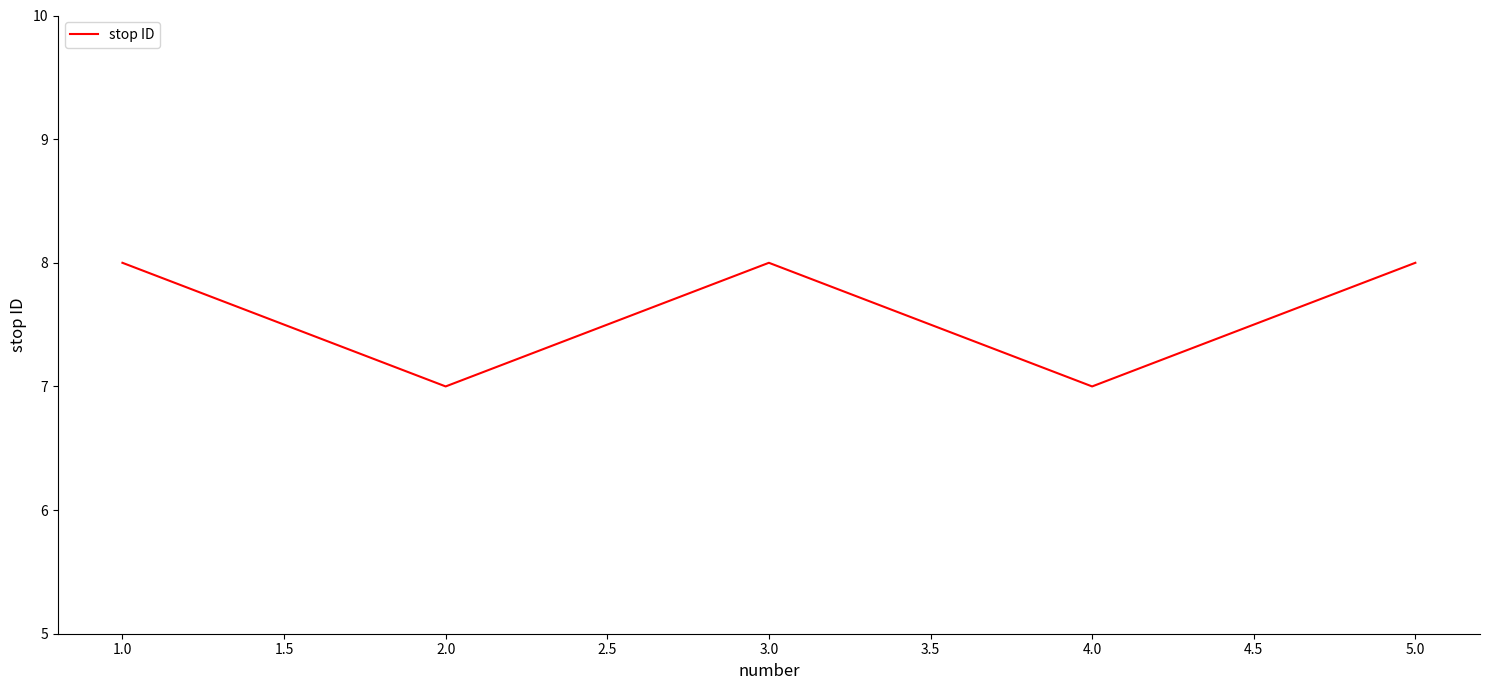

What is the difference between the second highest and minimum values?

1